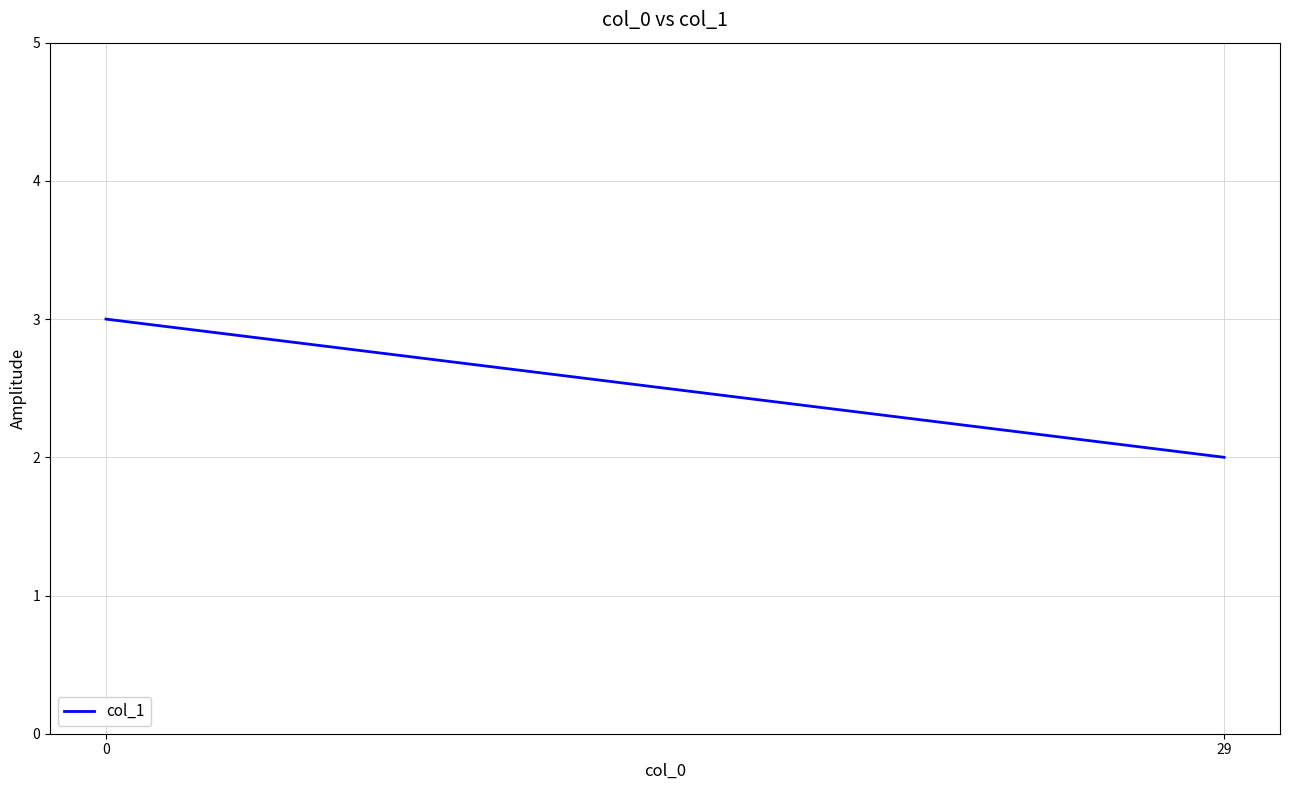

Where is the data nearest to the value 2?

29